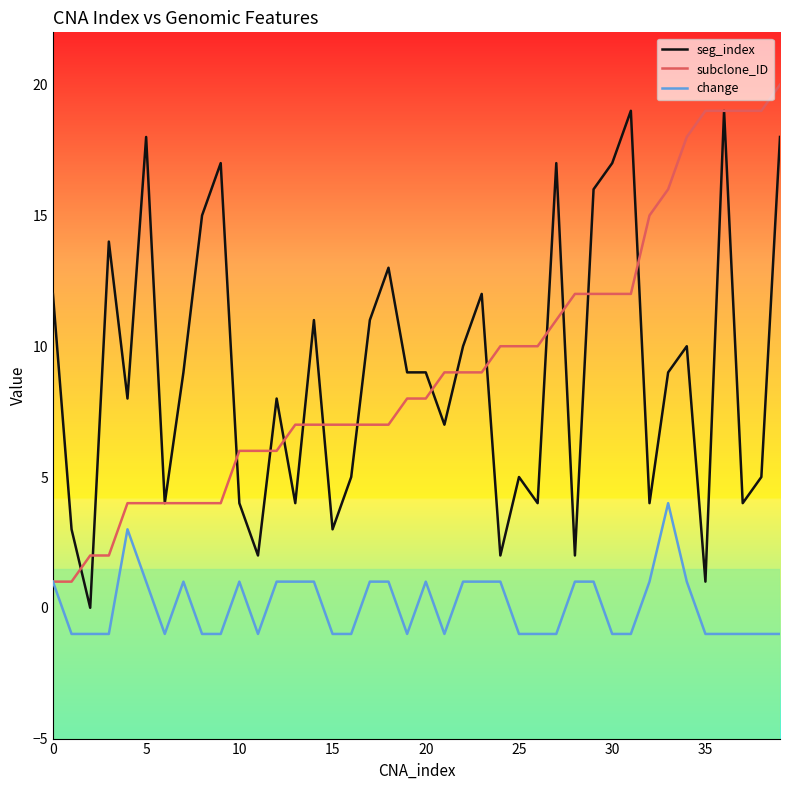

How many change values are between -1 and 1?

38